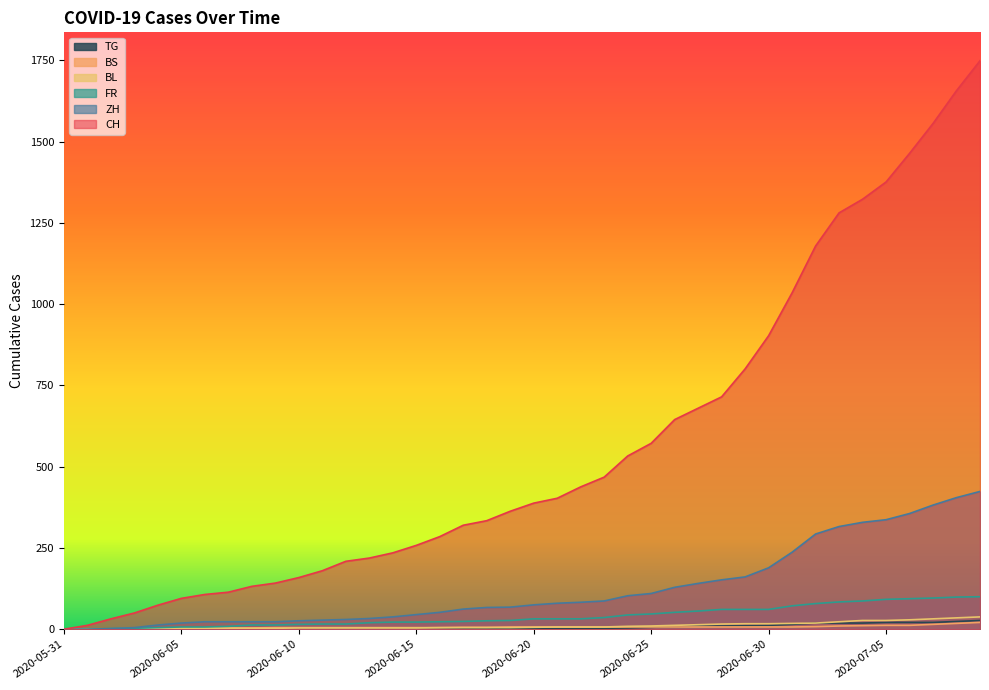

Is the value of FR at 2020-06-10 greater than the value of BL at 2020-06-08?

Yes